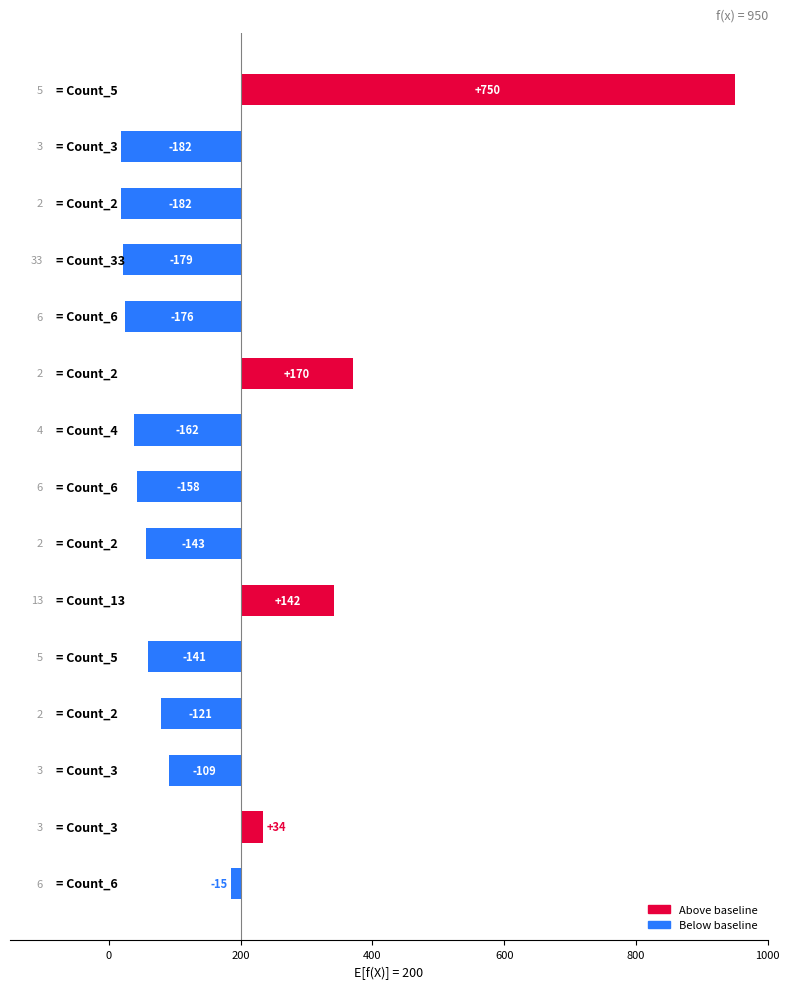

How many values are below -141?

7